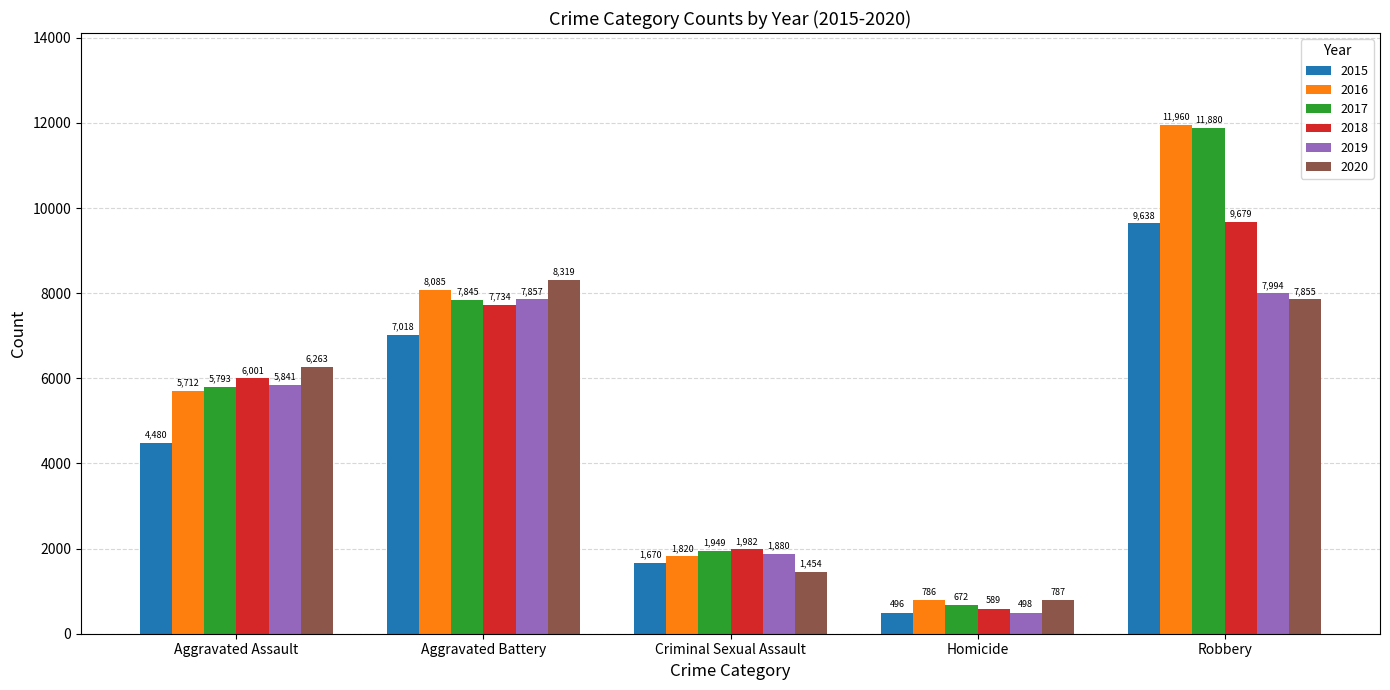

The 2020 series shows 3858 at Aggravated Battery. True or false?

False